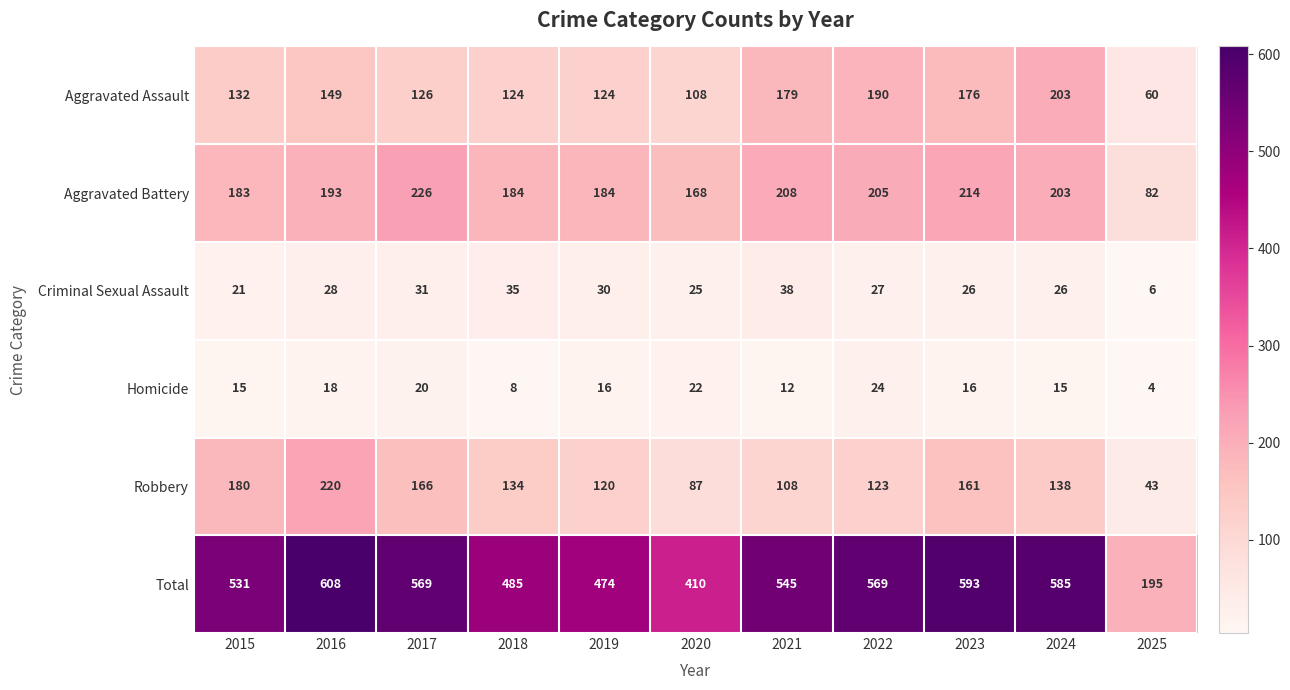

Where does the Homicide series first go above 16?

2016